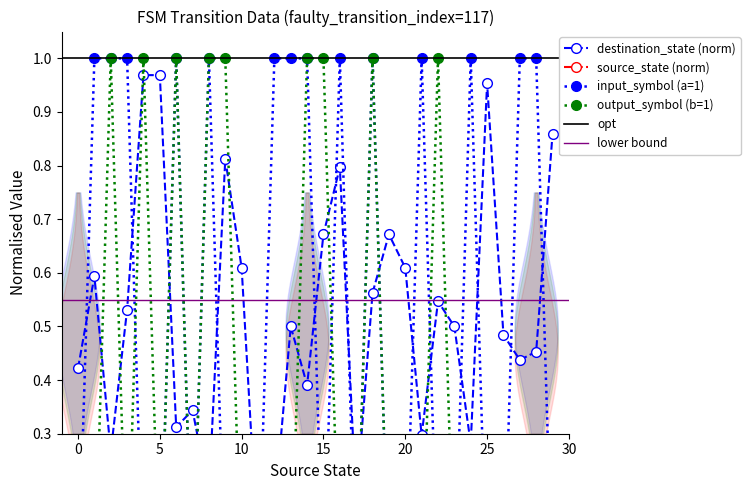

What is the difference between the highest and lowest values at 15?

1